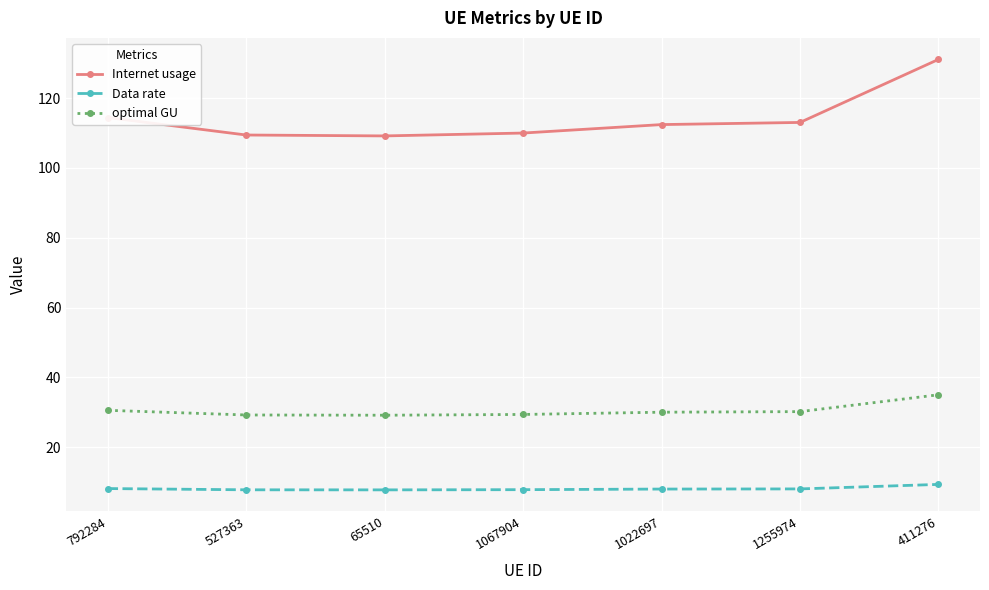

What is the sum of the Data rate values at 527363 and 1255974?

15.9